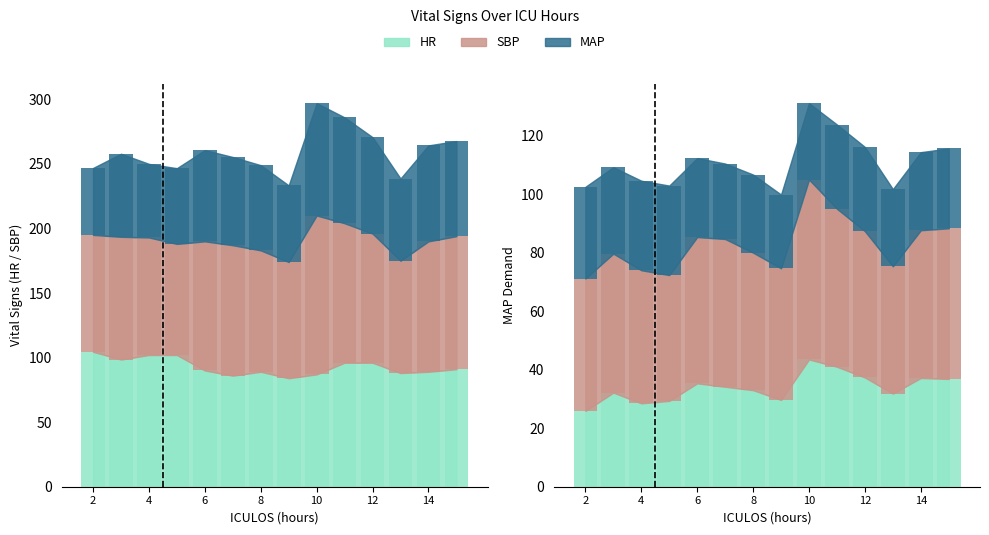

How many distinct data groups are displayed?

3